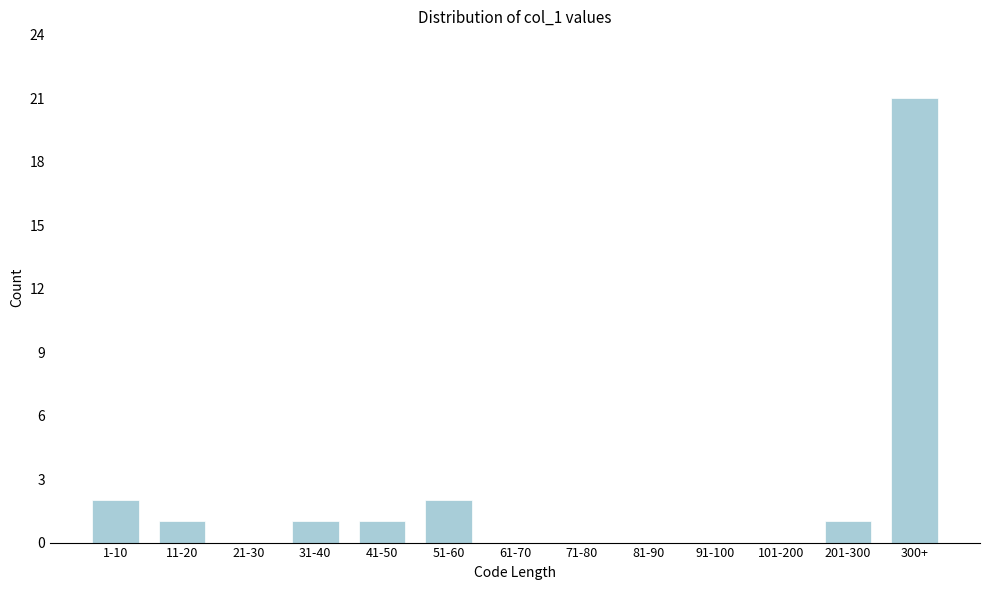

Reading left to right, list all the values displayed in this chart.

1-10=2	11-20=1	21-30=0	31-40=1	41-50=1	51-60=2	61-70=0	71-80=0	81-90=0	91-100=0	101-200=0	201-300=1	300+=21